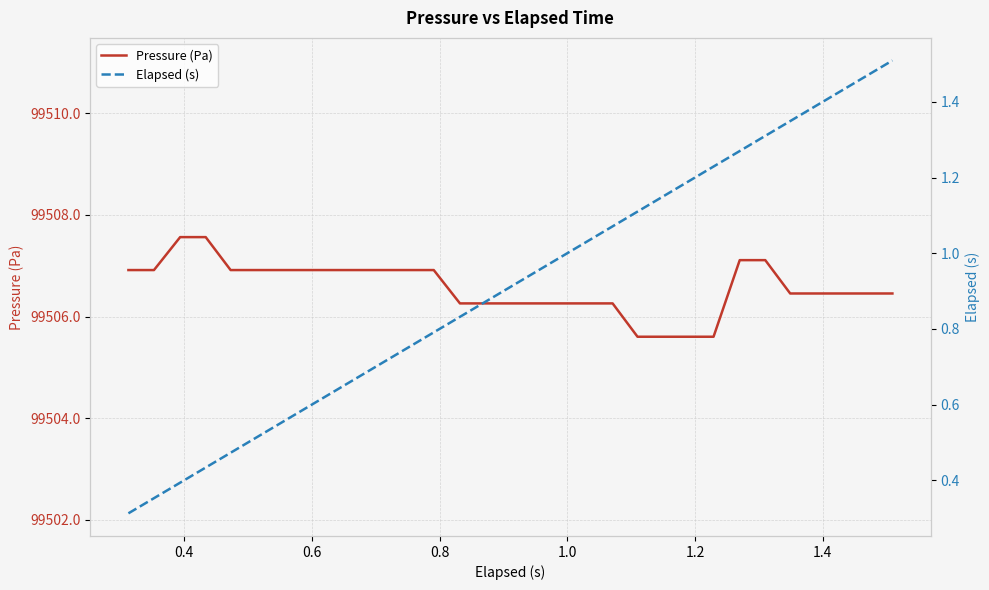

What is the highest value of the Pressure (Pa) series?

99507.6